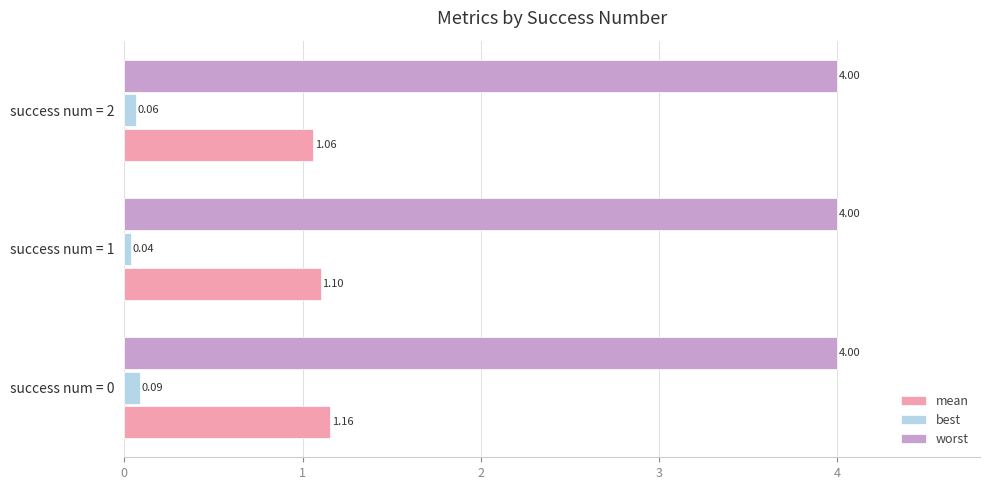

What are all the series names shown in the legend?

mean, best, worst